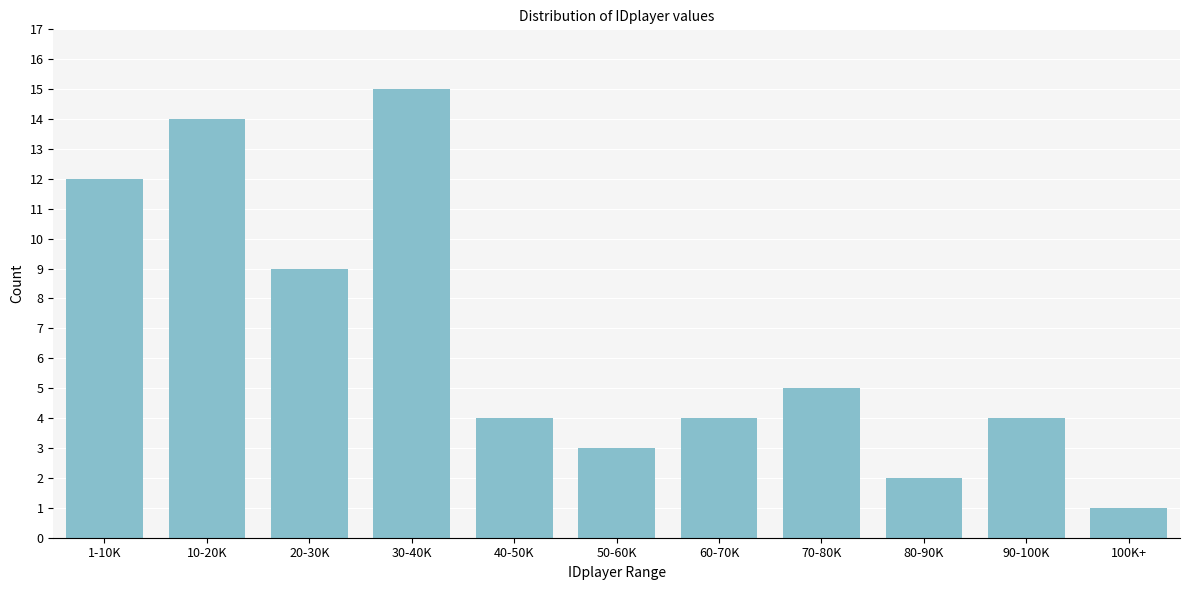

Reading right to left, transcribe all the data shown in this chart.

1	4	2	5	4	3	4	15	9	14	12